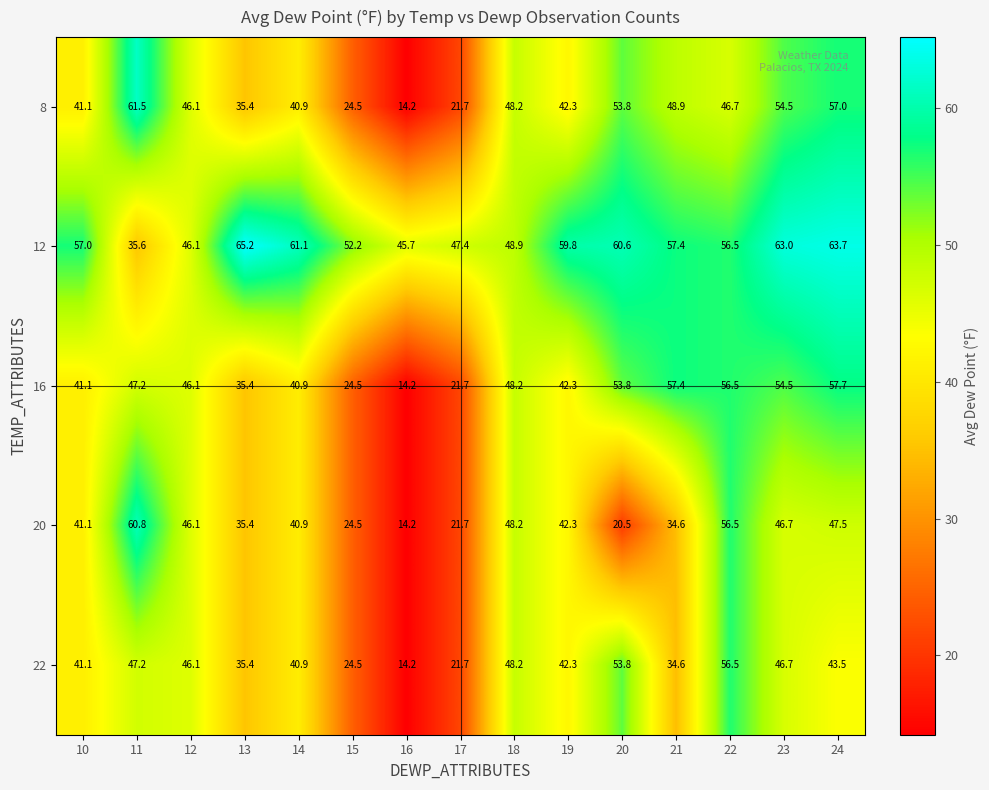

Which category has the highest value across all series?

13